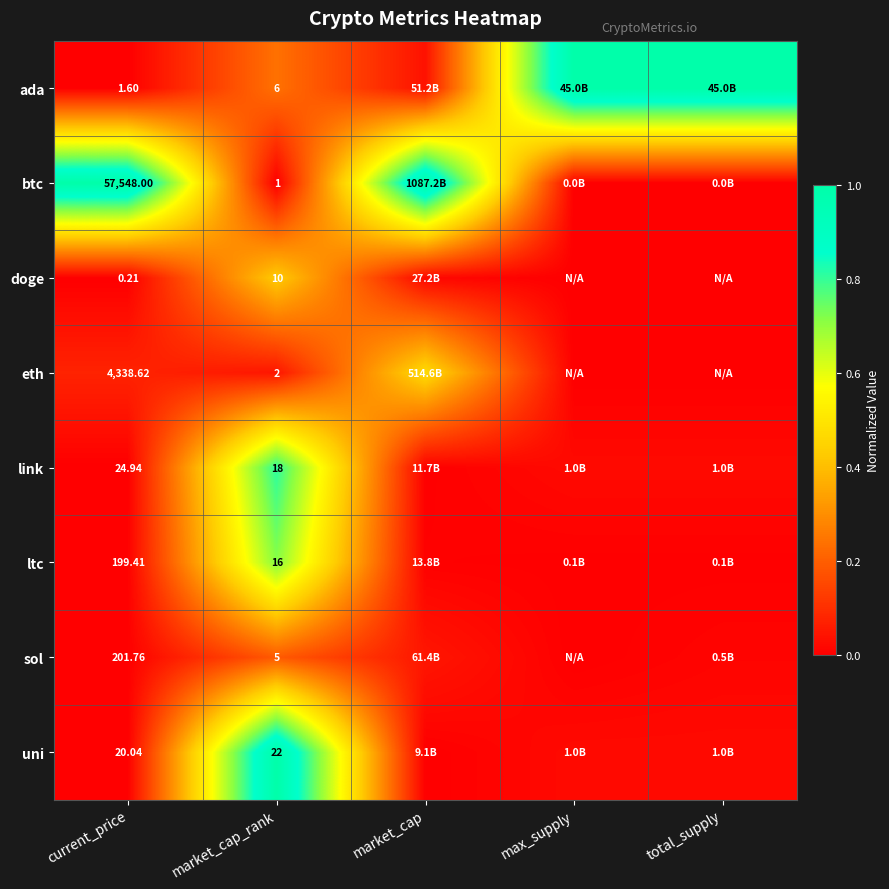

Between current_price and market_cap_rank, which series saw the biggest shift?

btc